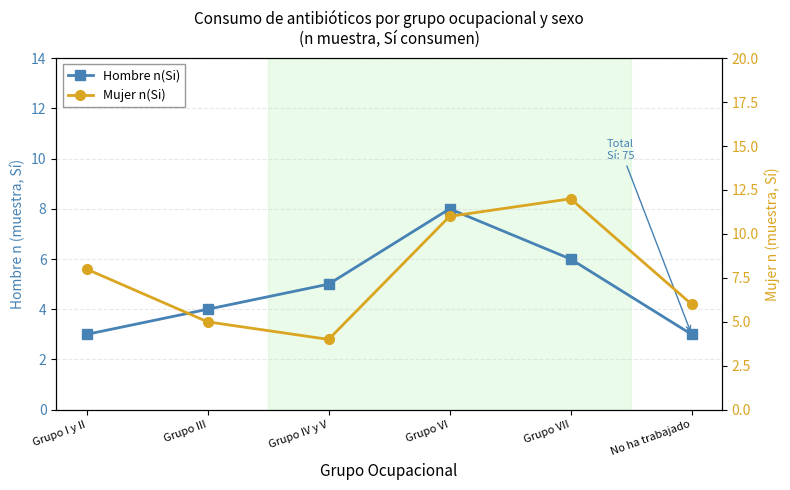

Reading left to right, list all the values displayed in this chart.

Hombre n(Si): Grupo I y II=3	Grupo III=4	Grupo IV y V=5	Grupo VI=8	Grupo VII=6	No ha trabajado=3
Mujer n(Si): Grupo I y II=8	Grupo III=5	Grupo IV y V=4	Grupo VI=11	Grupo VII=12	No ha trabajado=6